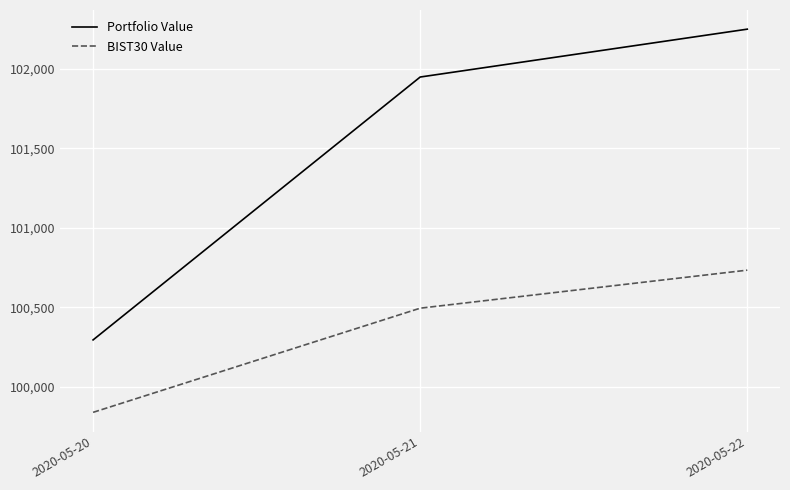

What is the spread (max minus min) of values at 2020-05-21?

1453.9